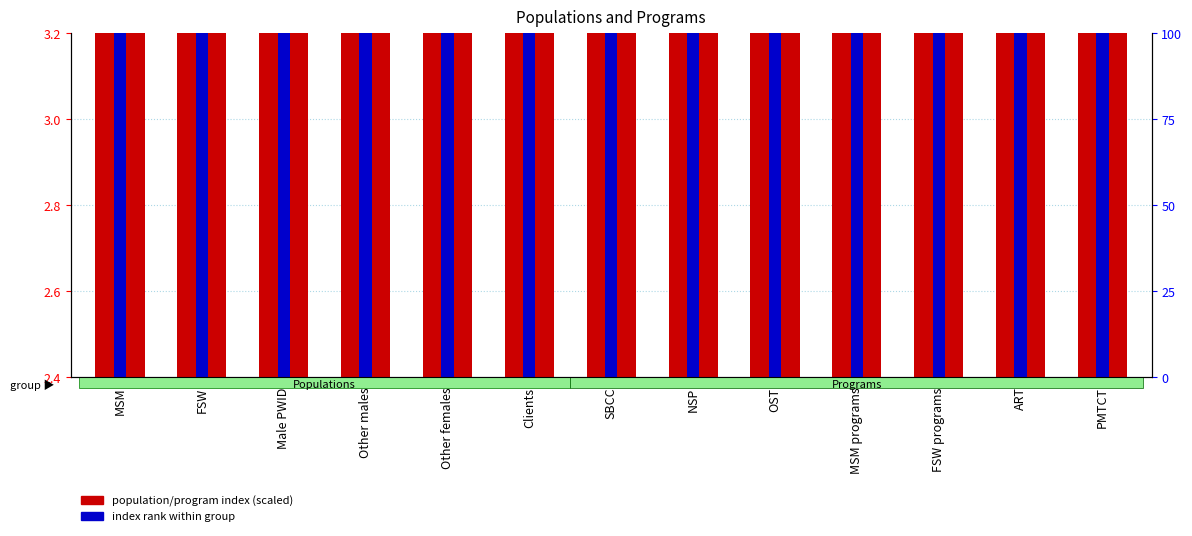

Which series has the widest spread of values?

population/program index (scaled)